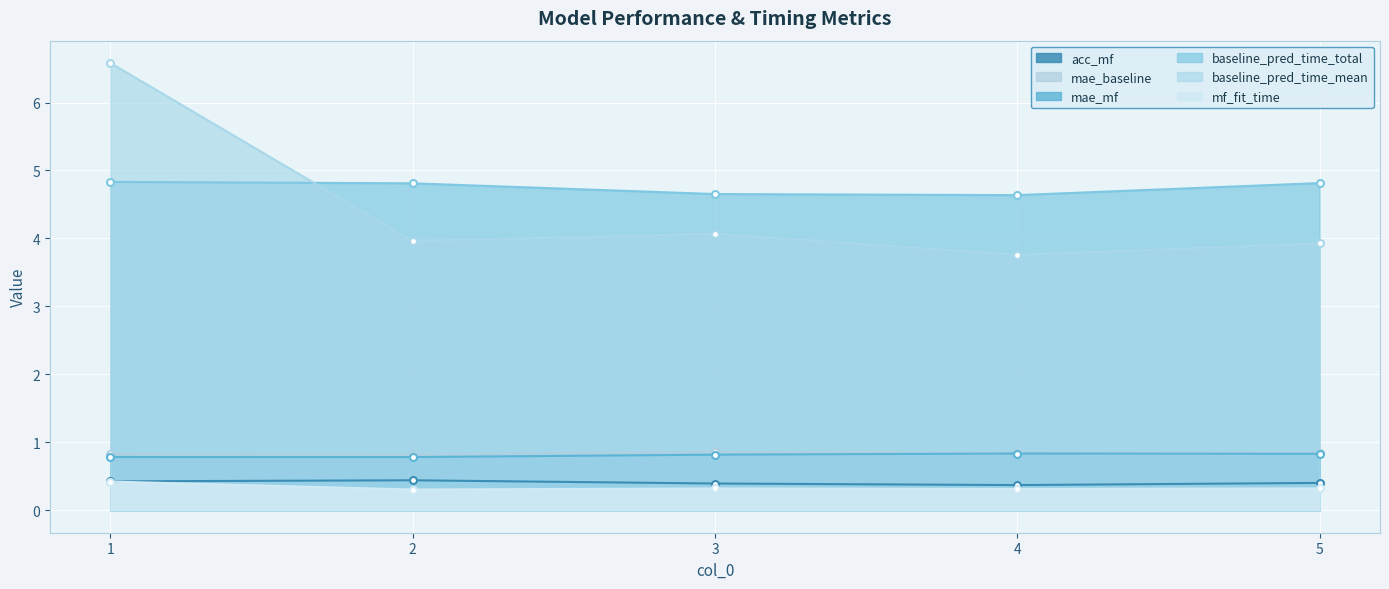

True or false: baseline_pred_time_total and mf_fit_time cross at least once.

False